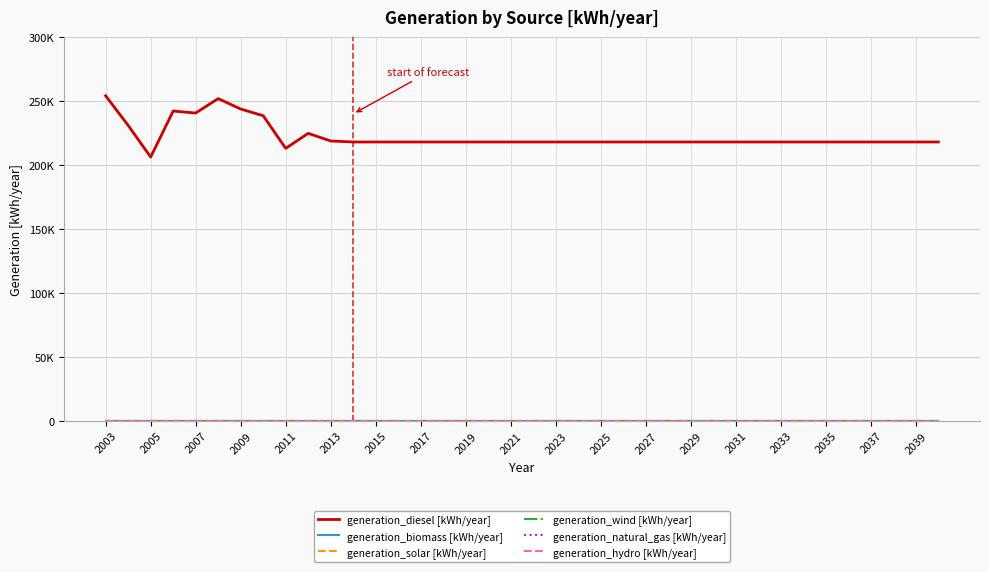

Is this an area chart (filled region under the line)?

No